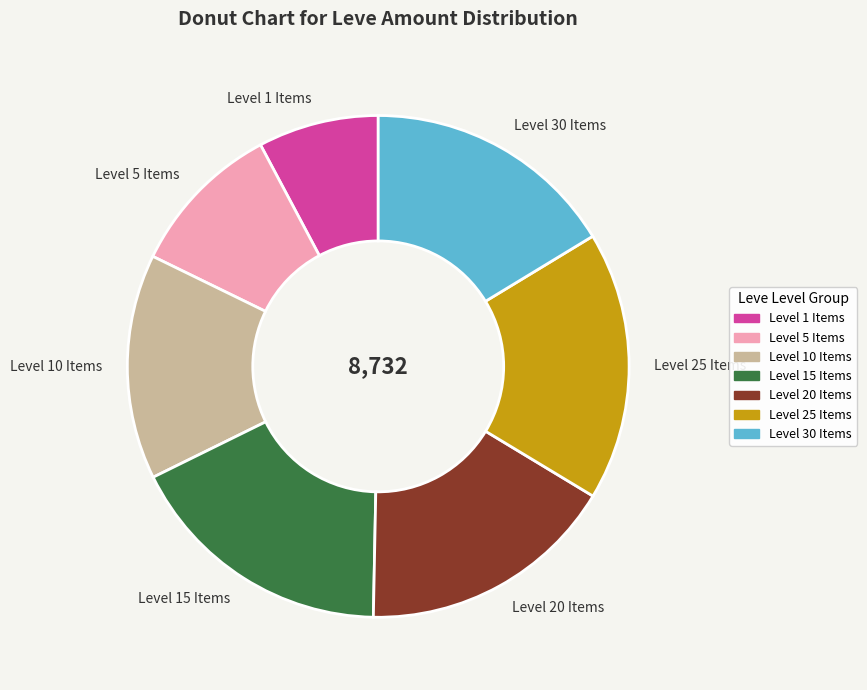

The Level 10 Items slice represents 27% of the pie. True or false?

False